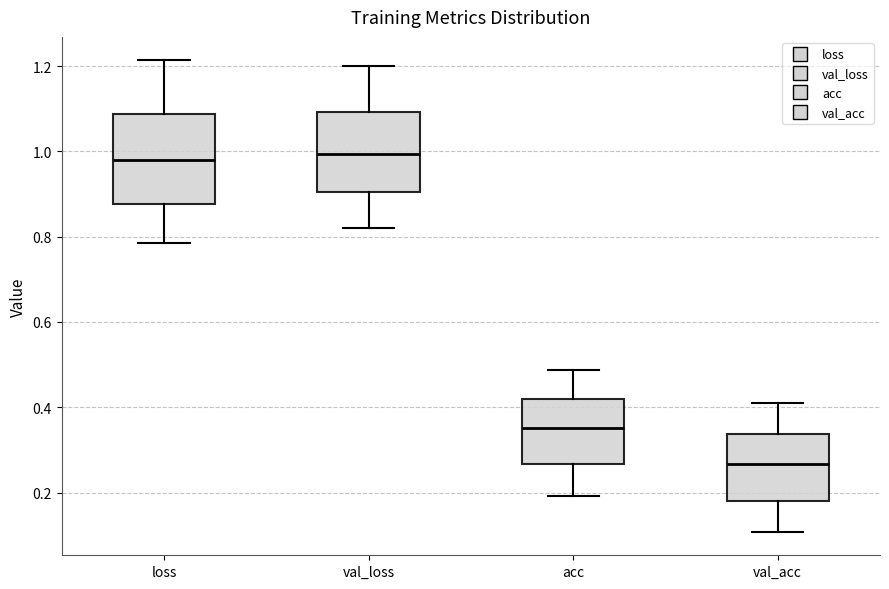

Where does the lower whisker of the box for acc end on the y-axis? The values are not printed on the chart, so give them approximately, as read against the axis.

0.20